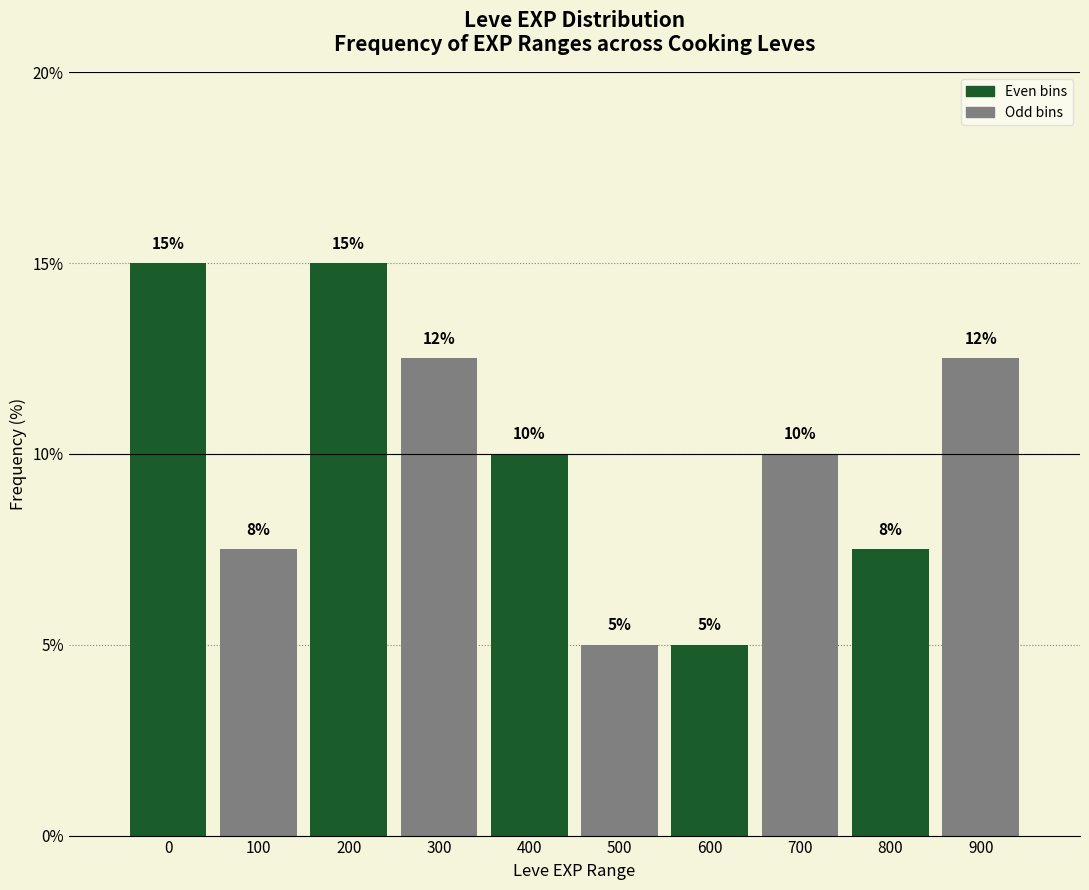

What is the value of the 7th bar from the left?

5.0